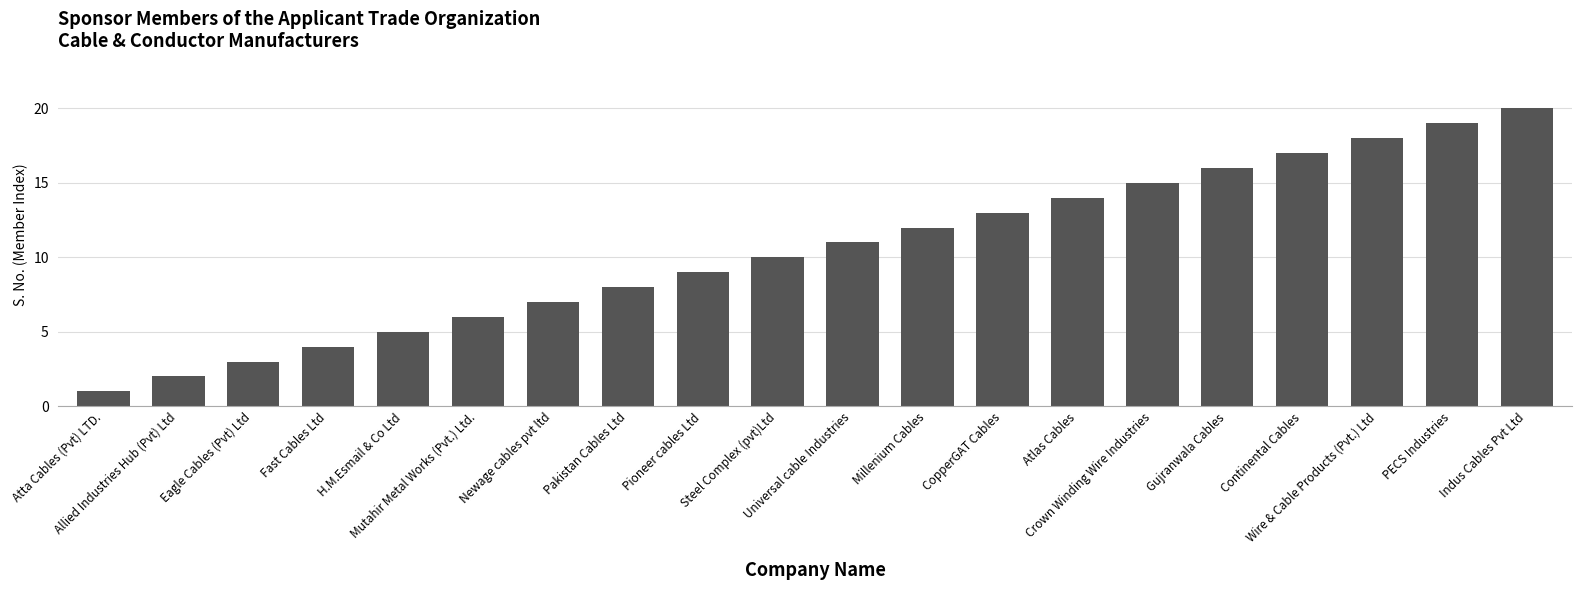

How many values are below 11?

10